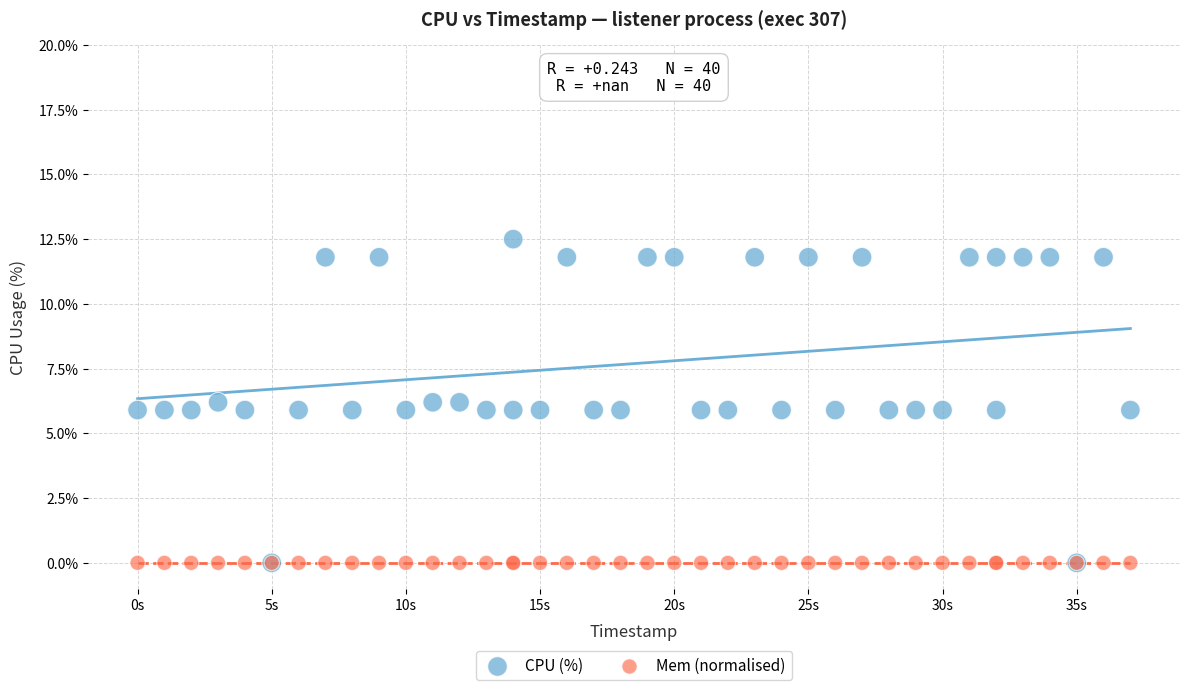

Which series contains the highest Y value?

CPU (%)